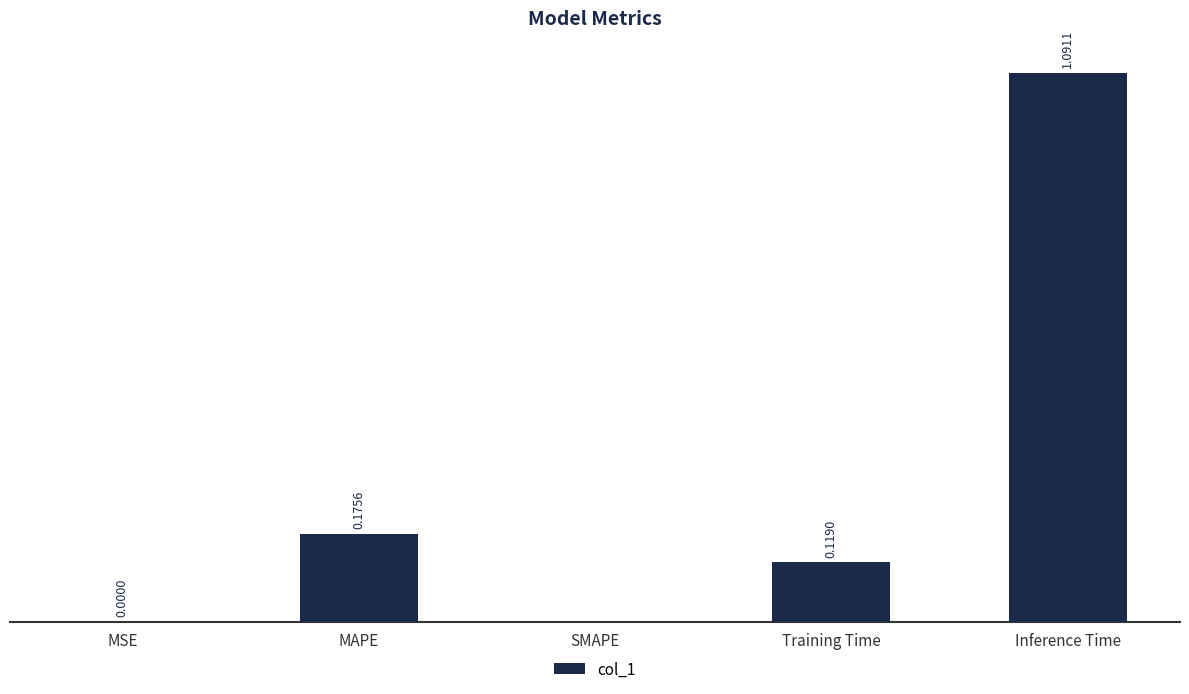

At which category does the chart reach its peak across all series?

Inference Time